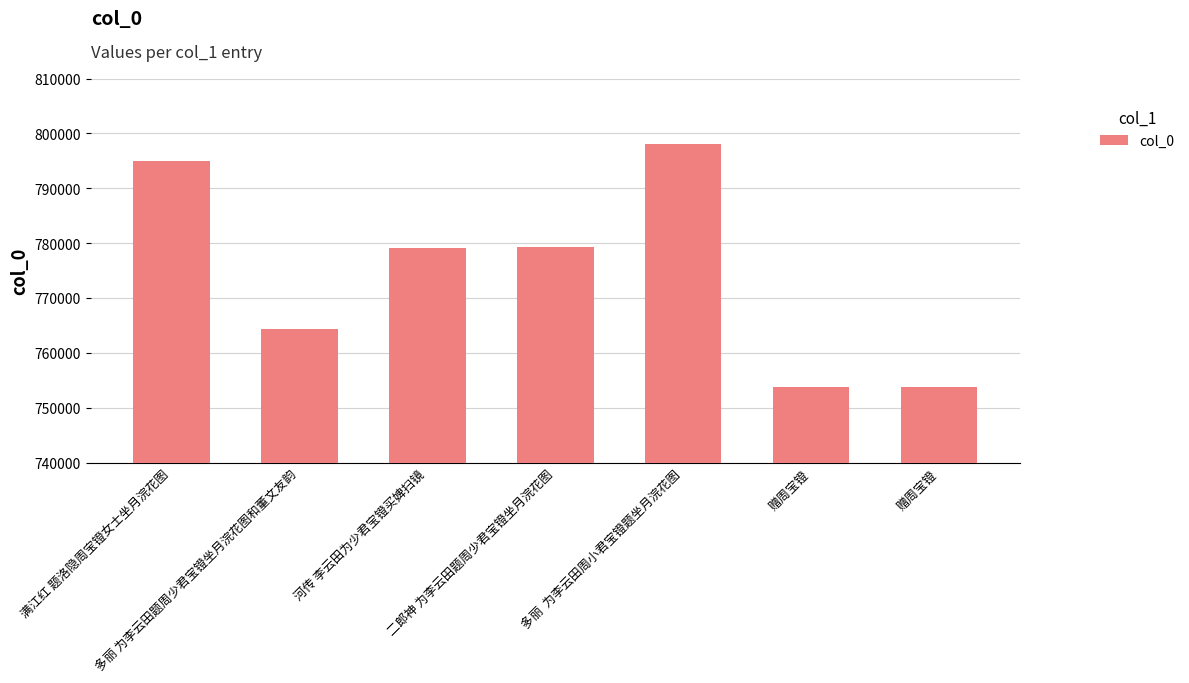

Is it true that the value at 河传 李云田为少君宝镫买婢扫镜 is 779140?

True